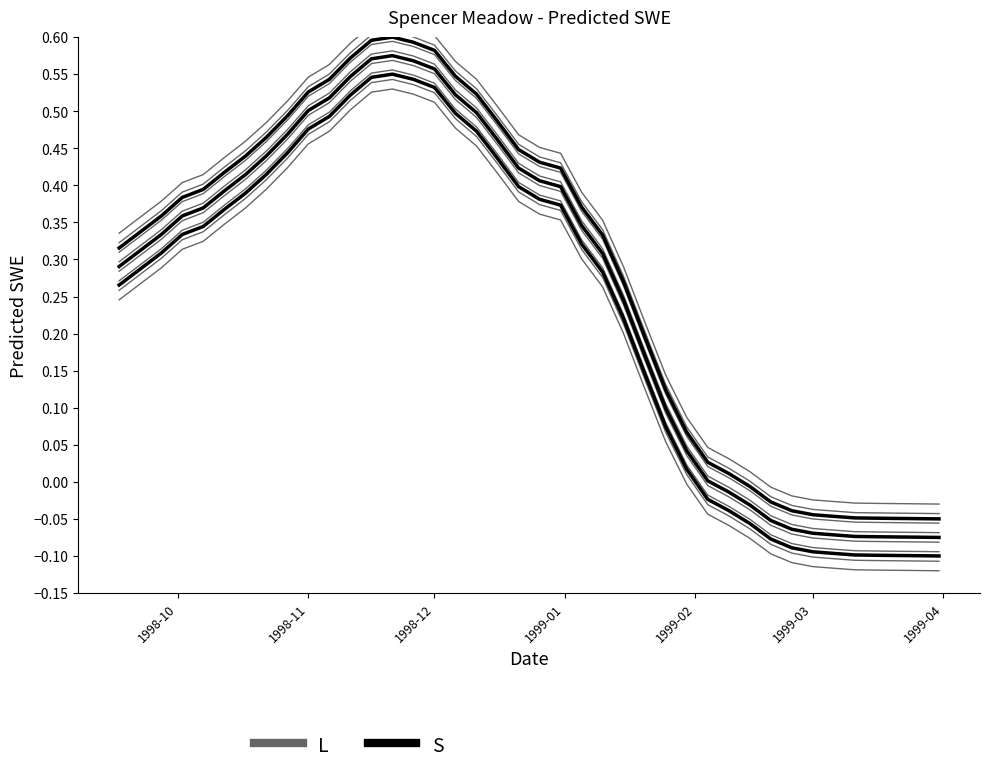

What is the greatest value displayed?

0.6